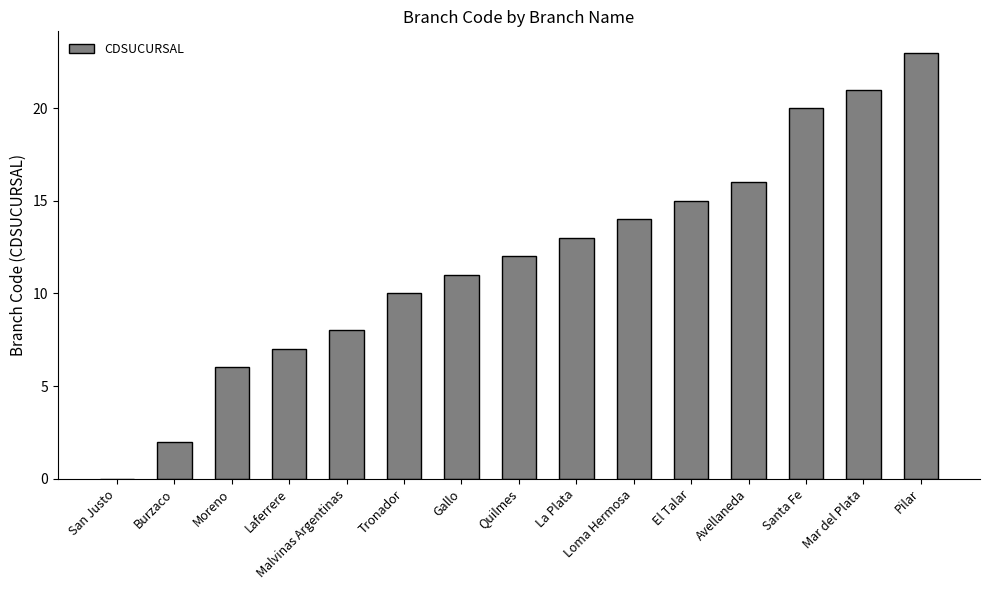

Are the bars horizontal?

No